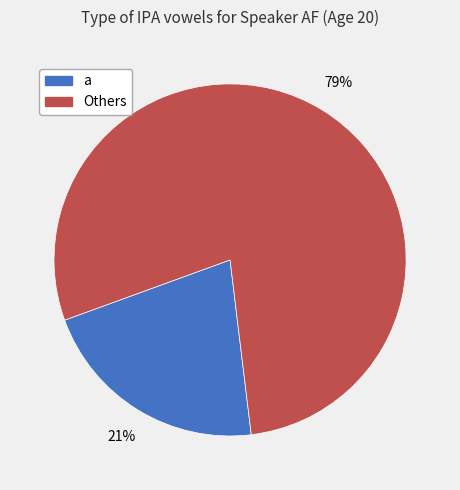

To the nearest percent, what is the average slice percentage?

50%